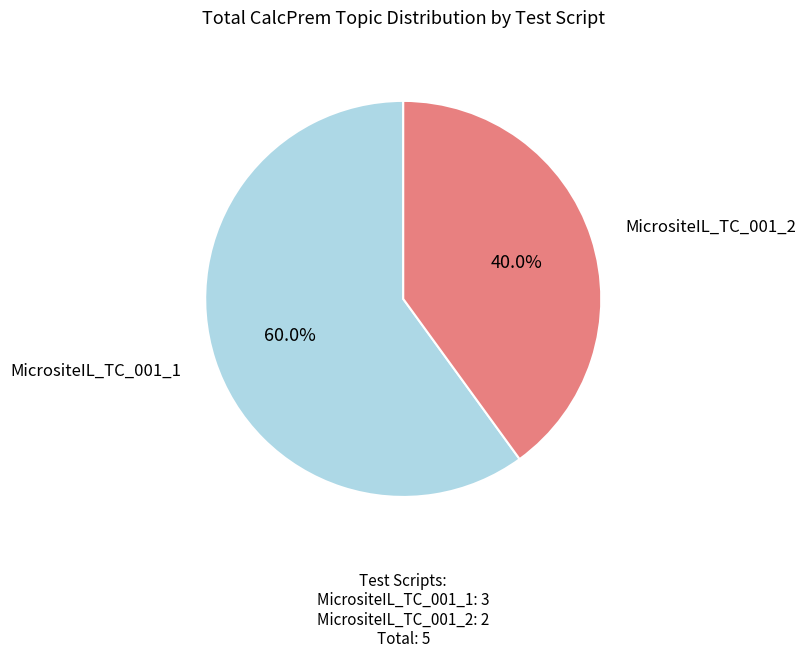

Count the number of slices in the pie.

2